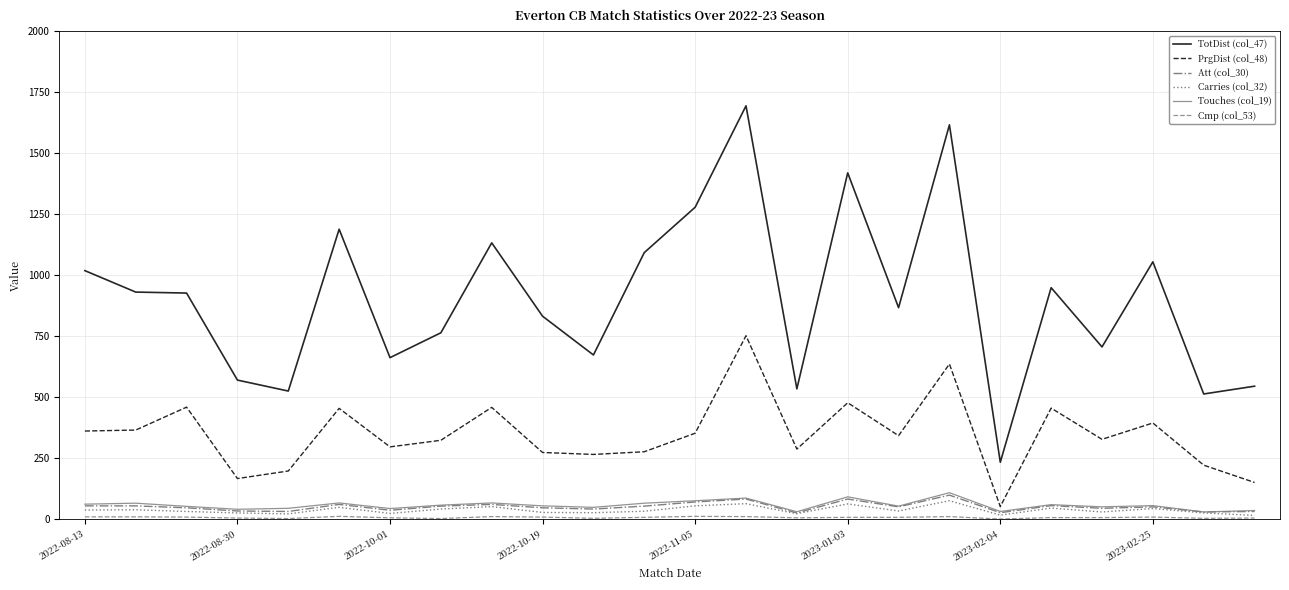

What is the maximum value shown in the chart?

1695